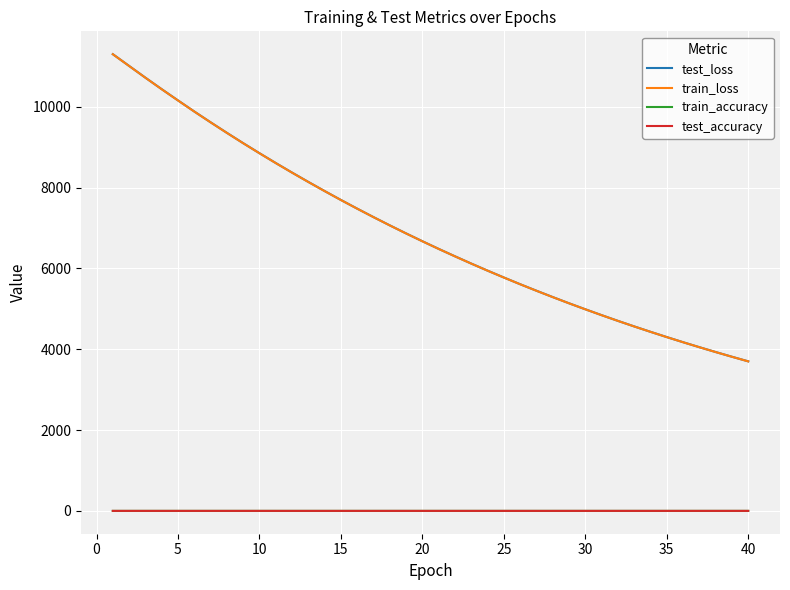

Which series has the widest spread of values?

test_loss